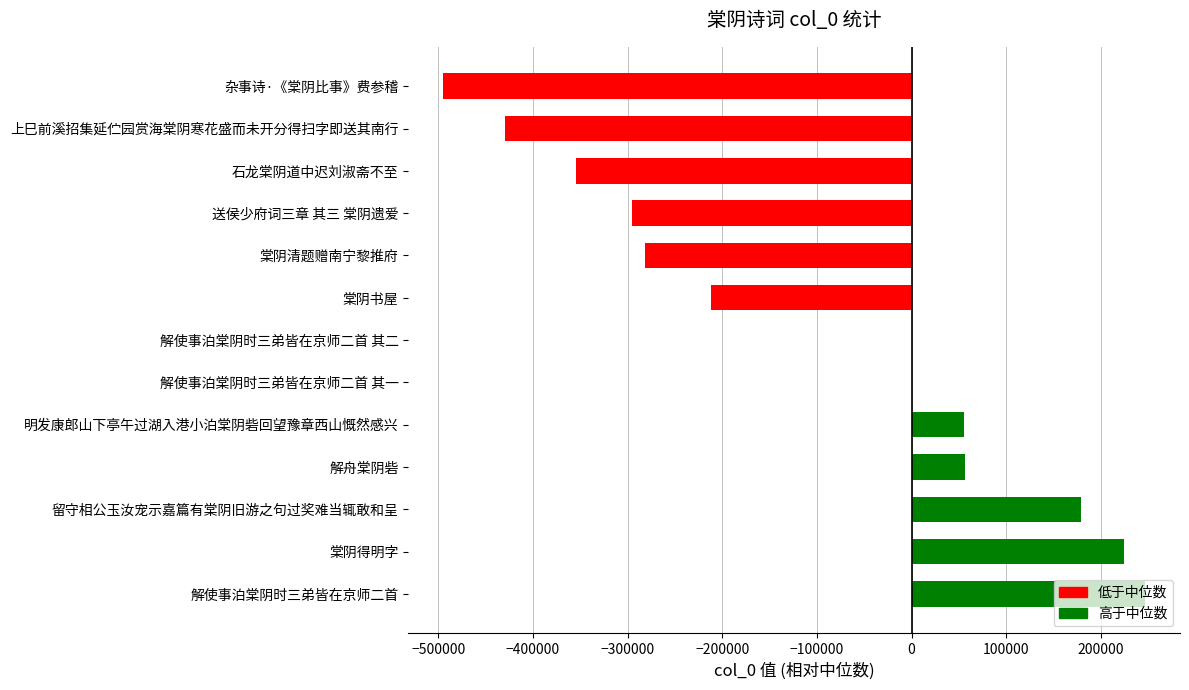

Which category has the highest value across all series?

解使事泊棠阴时三弟皆在京师二首